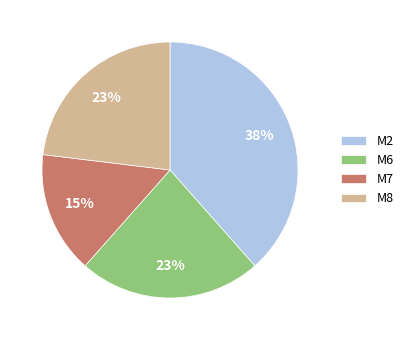

Approximately how many times larger is the value at M8 compared to M7?

1.5